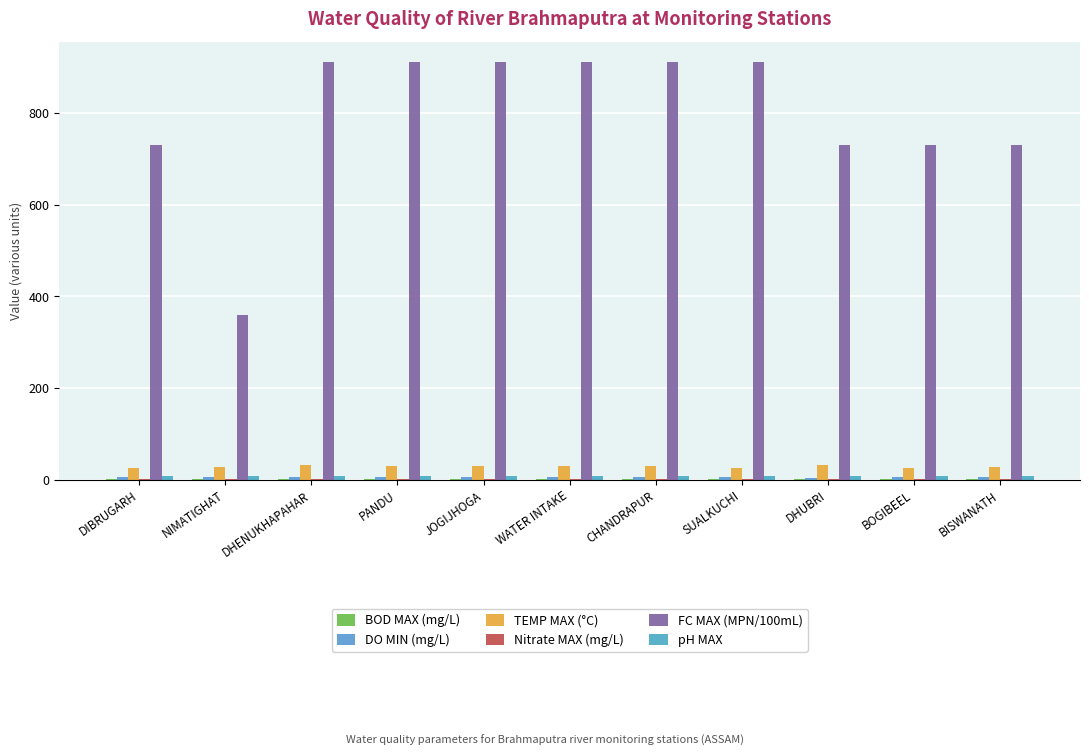

Is it true that Nitrate MAX (mg/L) equals 2.3 at NIMATIGHAT?

False